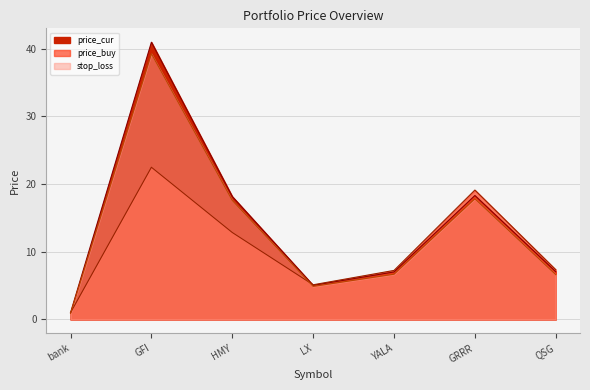

What is the sum of all price_cur values?

97.5